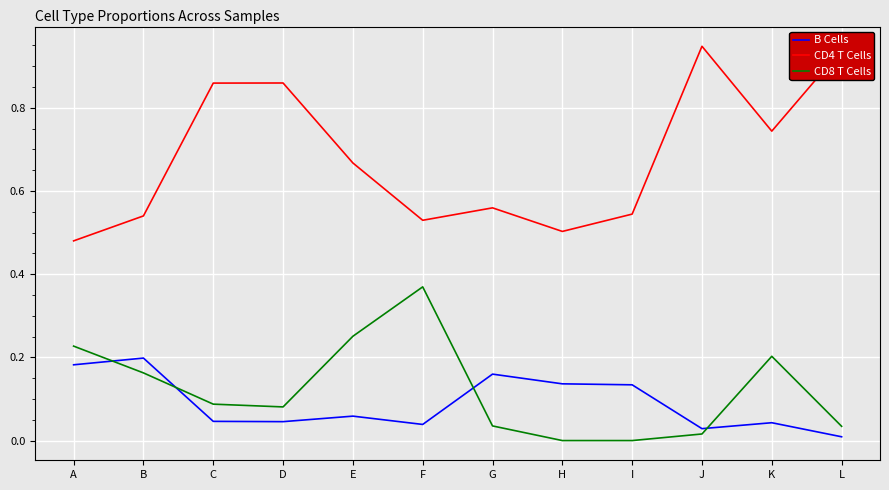

In CD8 T Cells, how many points are higher than both neighbors (excluding endpoints)?

2